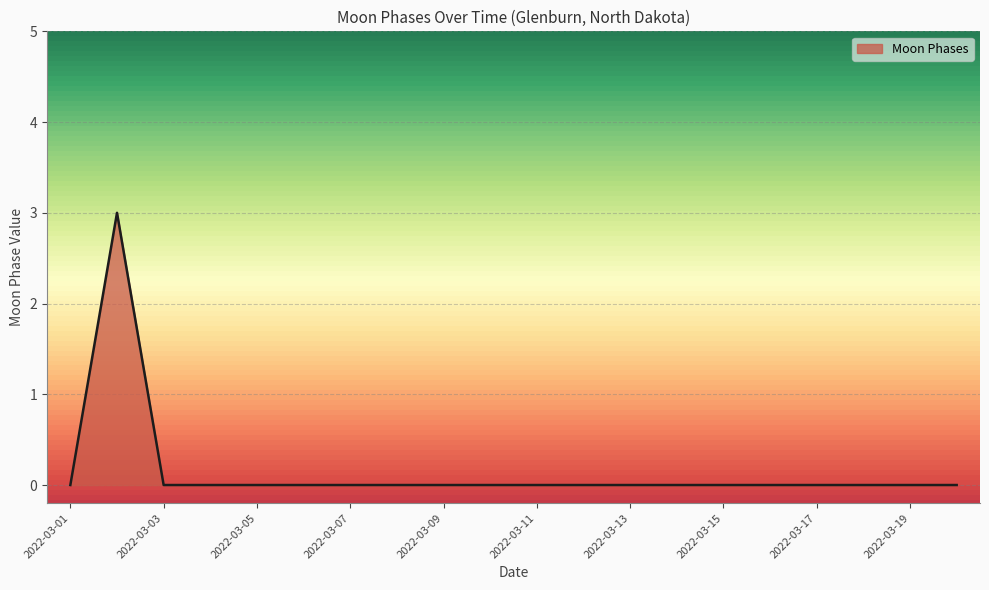

How many lines are shown in the chart?

1